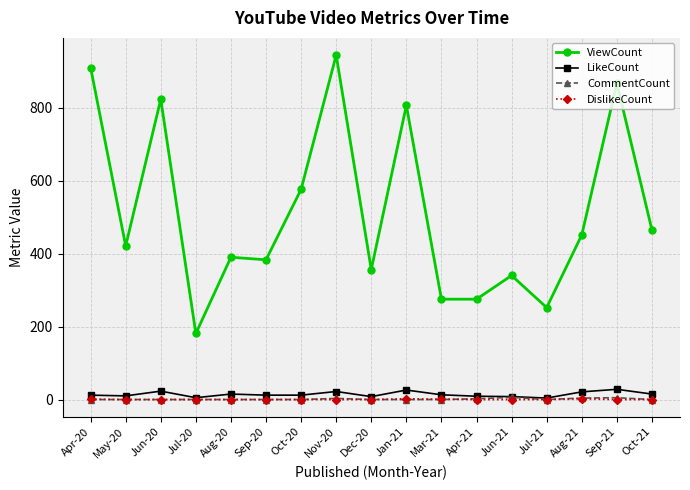

The ViewCount series shows 359 at Mar-21. True or false?

False